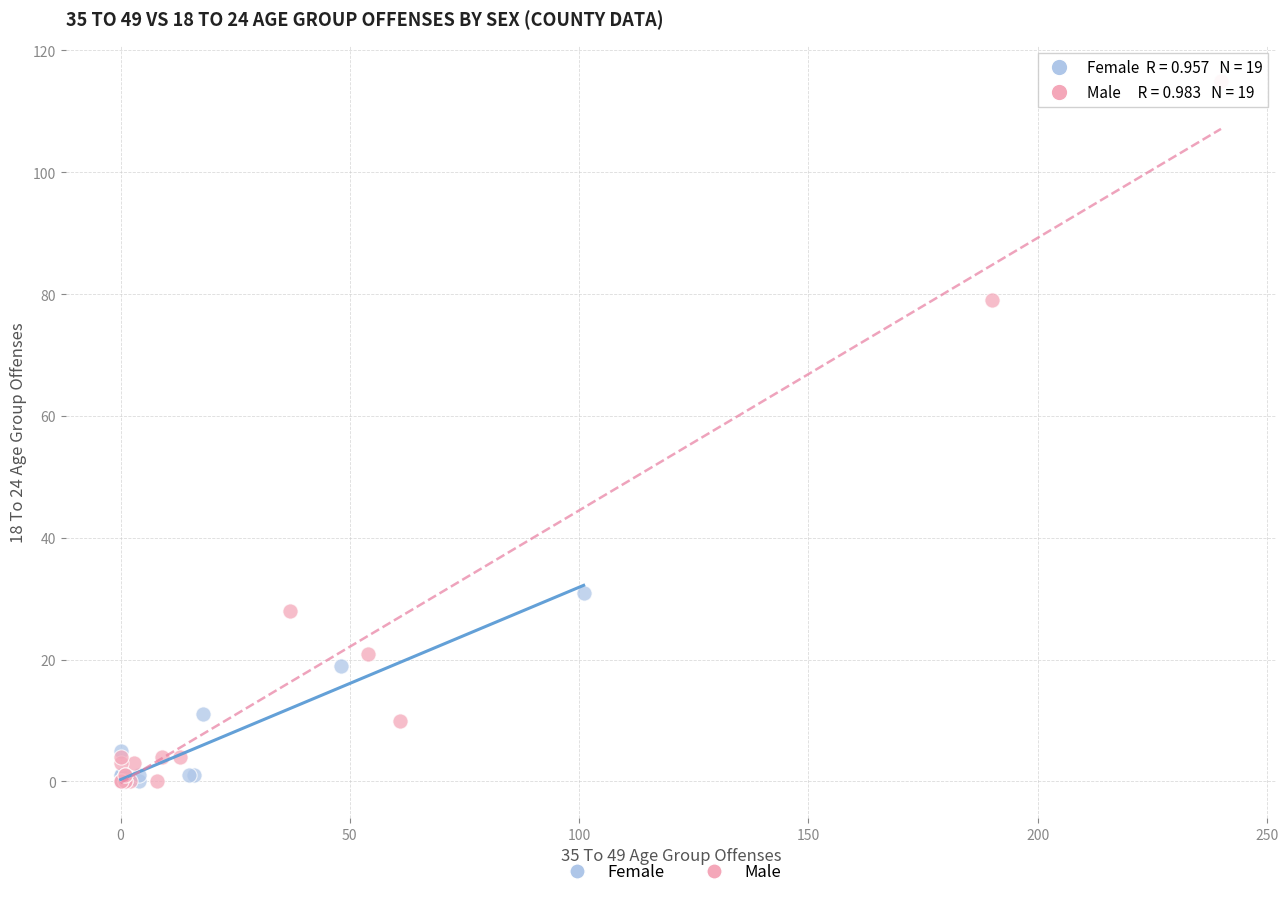

Which series has the widest spread of Y values?

Male